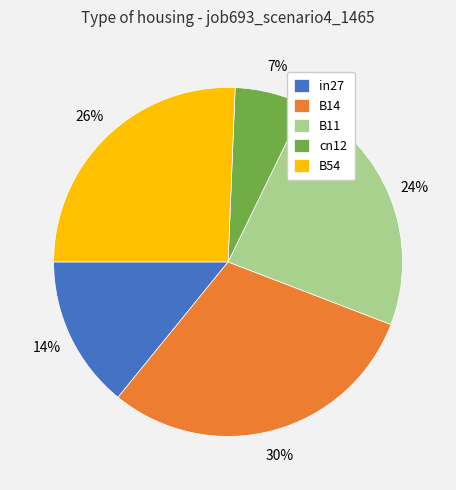

To the nearest percent, what is the difference between the largest and smallest slice percentages?

23%